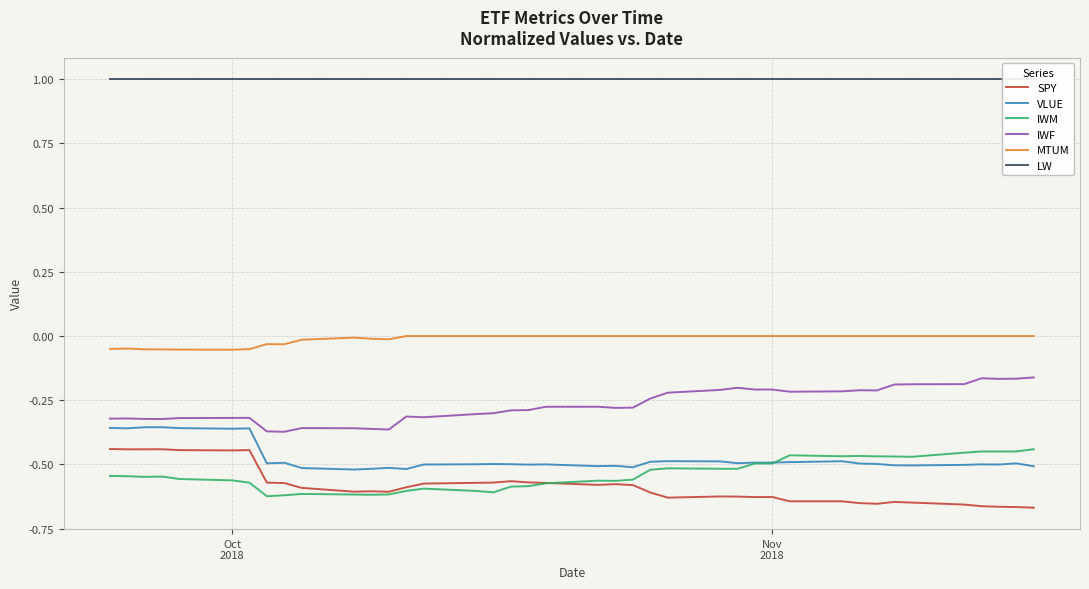

What are all the series names shown in the legend?

SPY, VLUE, IWM, IWF, MTUM, LW